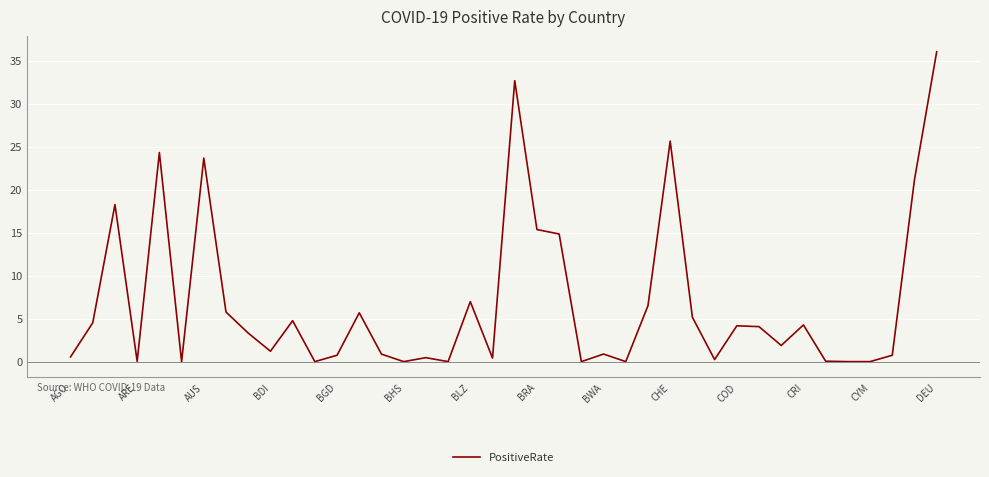

What is the maximum value shown in the chart?

36.1